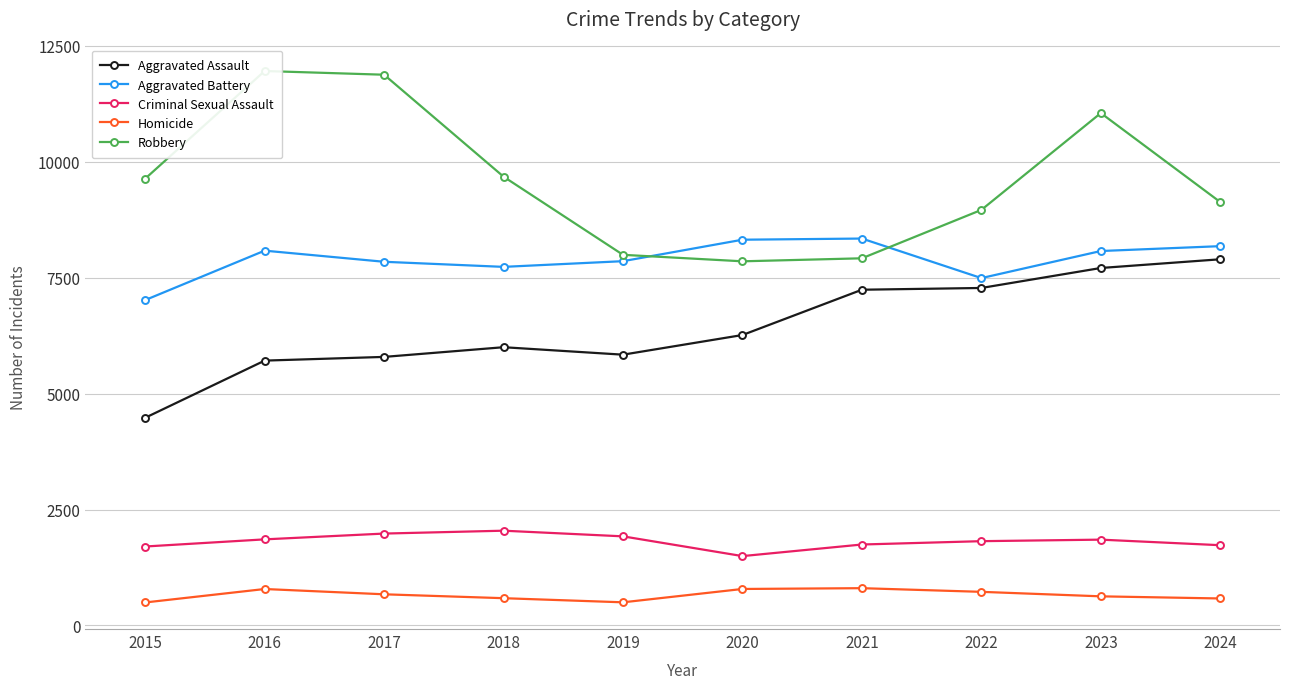

Rank the categories by Homicide value from highest to lowest.

2021, 2020, 2016, 2022, 2017, 2023, 2018, 2024, 2019, 2015